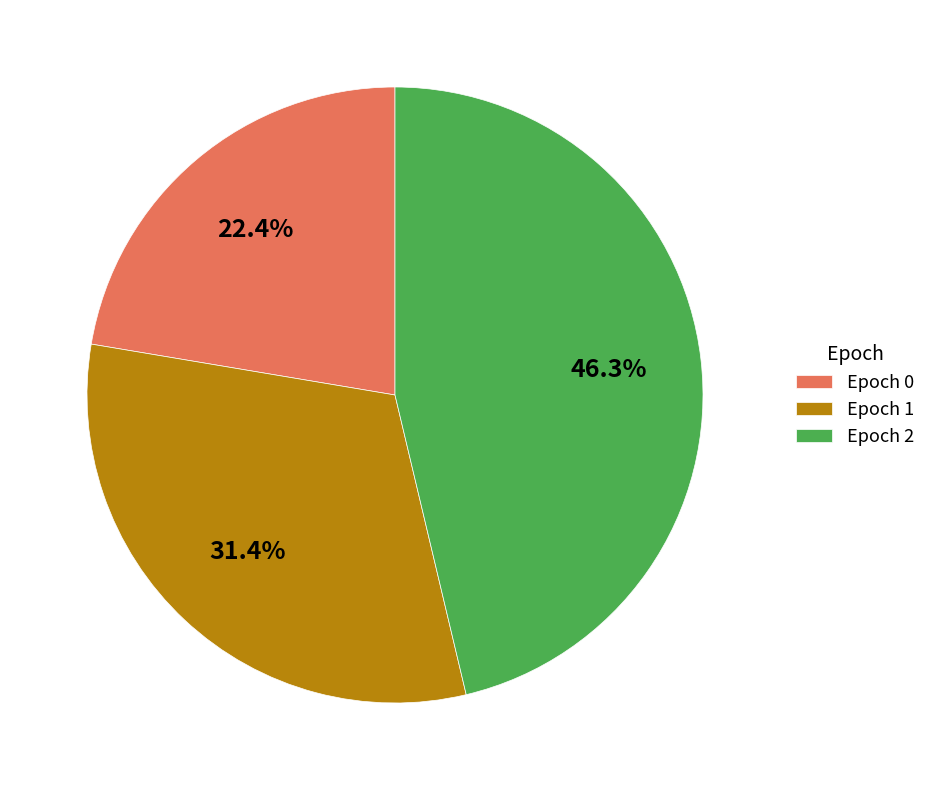

What is the largest slice in the pie chart?

Epoch 2